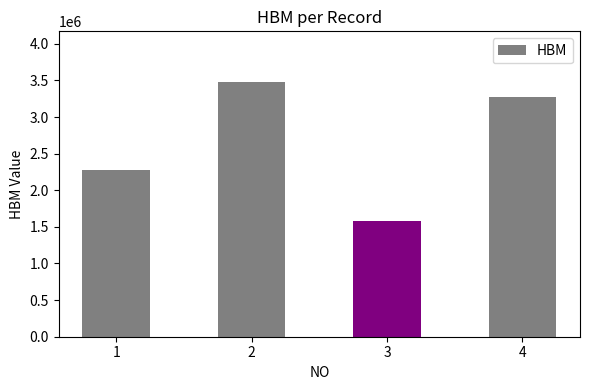

What is the average value?

2650000